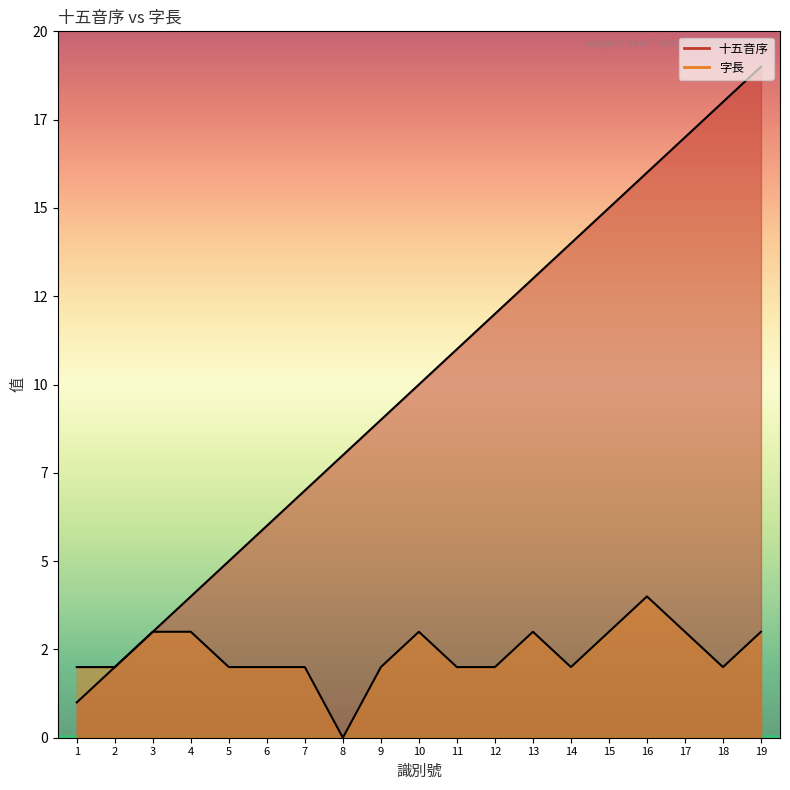

In 字長, how many points are lower than both neighbors (excluding endpoints)?

3